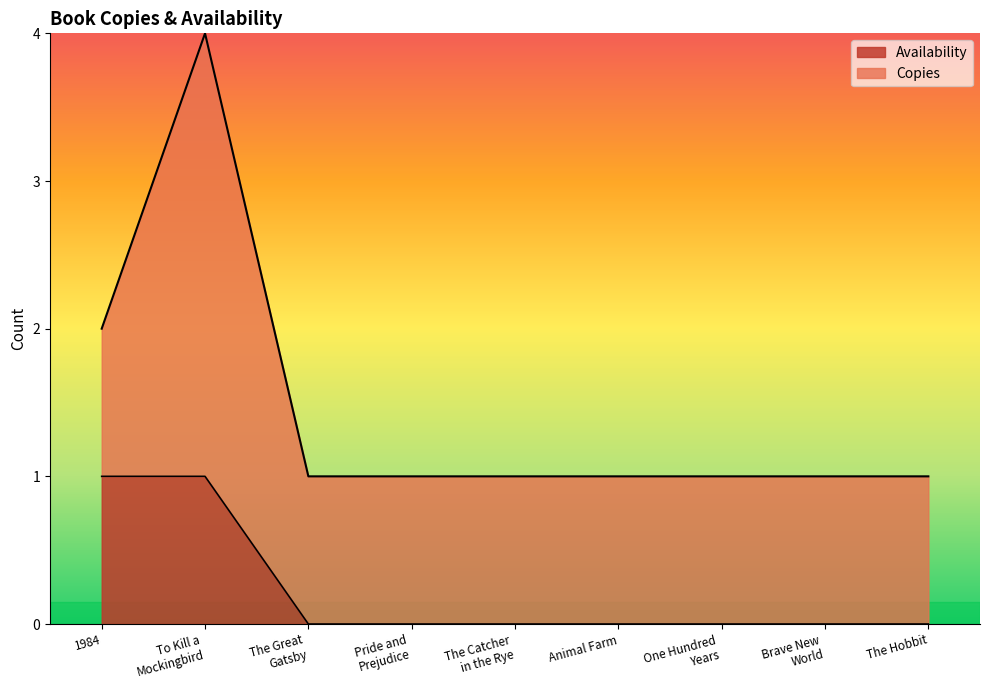

True or false: the data has more than 0 interior local peaks.

False